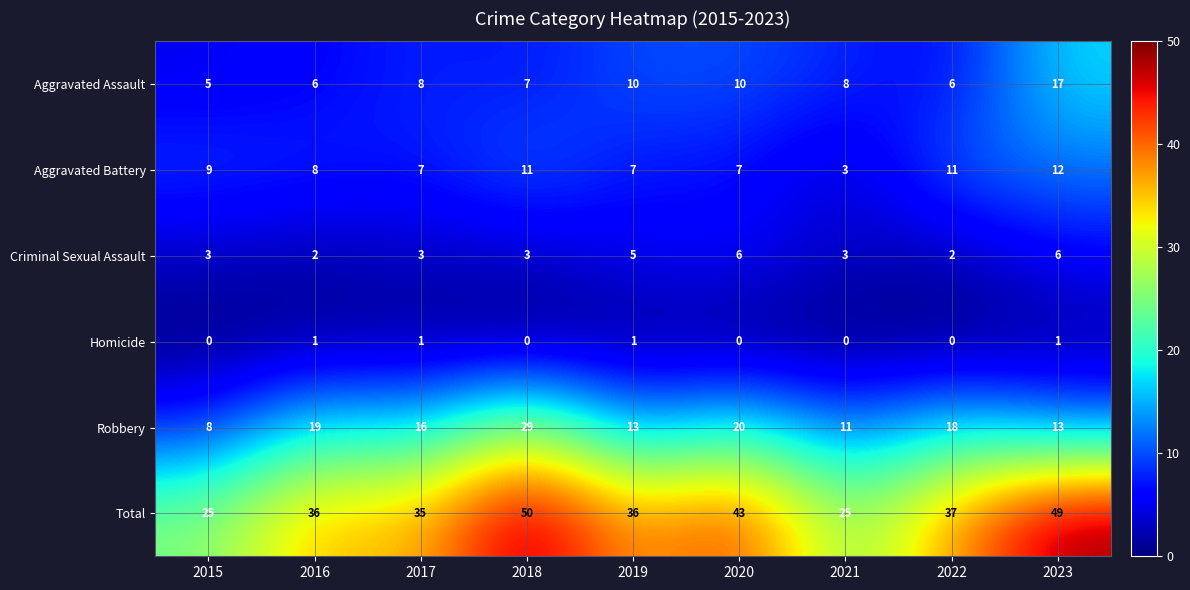

Rank the series at 2017 from lowest to highest value.

Homicide, Criminal Sexual Assault, Aggravated Battery, Aggravated Assault, Robbery, Total